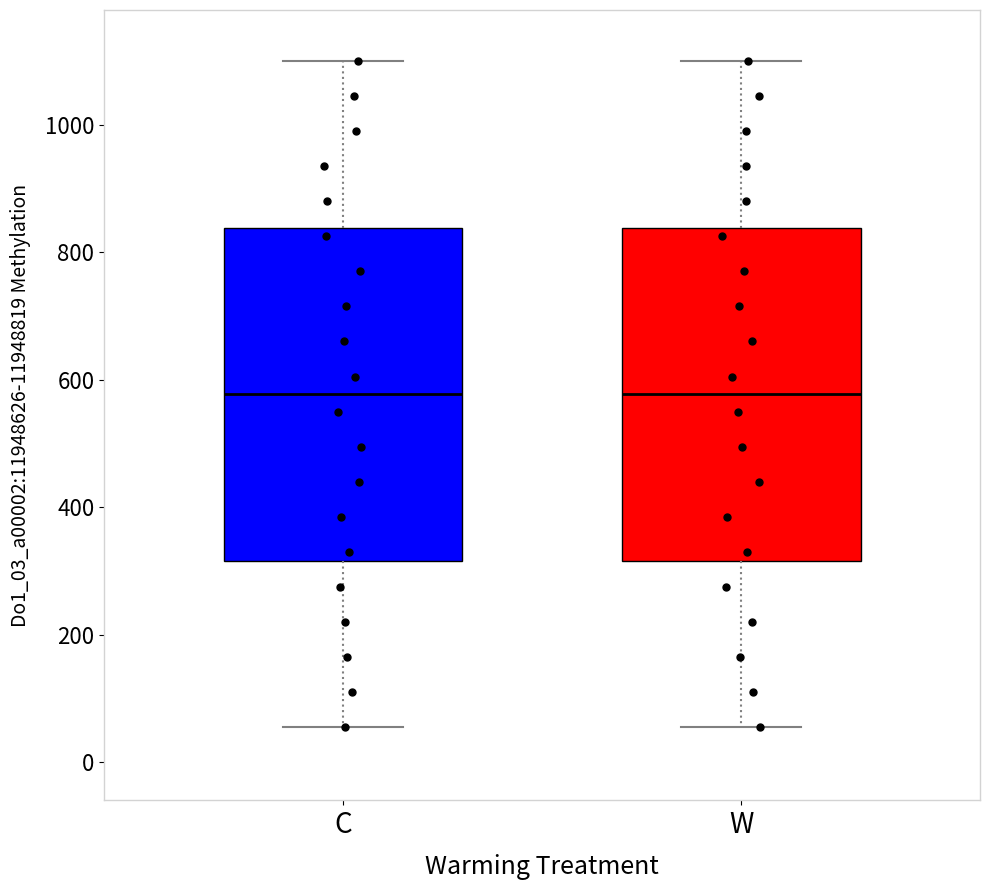

Reading left to right, transcribe this box plot: for each box, give where its median line is, the range the box spans, and where its two whiskers end, as read against the y-axis. The values are not printed on the chart, so give them approximately, as read against the axis.

C: median 580, box 320 to 840, whiskers 60 to 1100
W: median 580, box 320 to 840, whiskers 60 to 1100